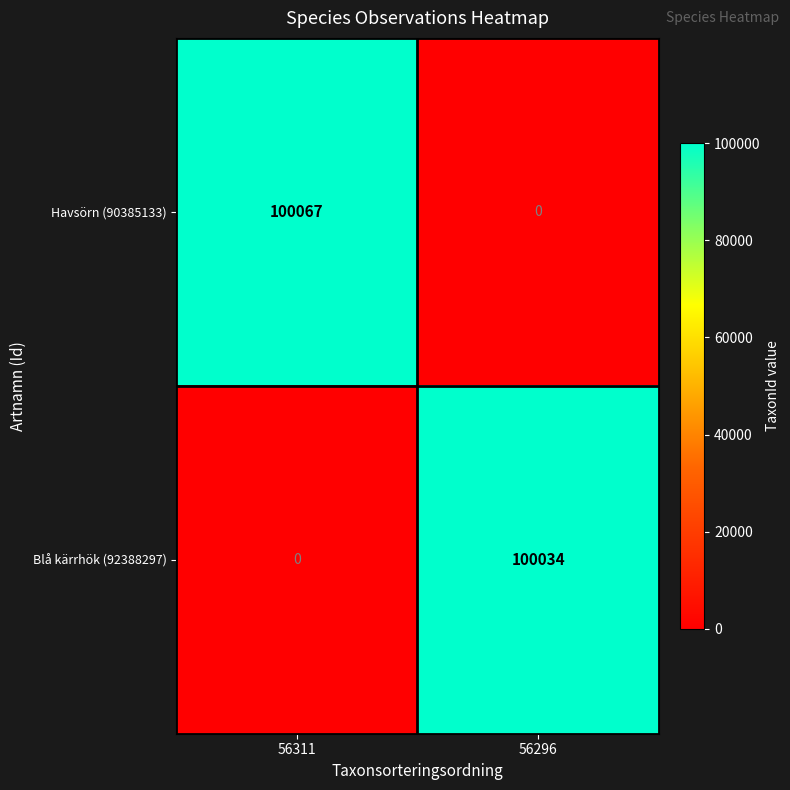

Rank the series by their average value, from lowest to highest.

Blå kärrhök (92388297), Havsörn (90385133)